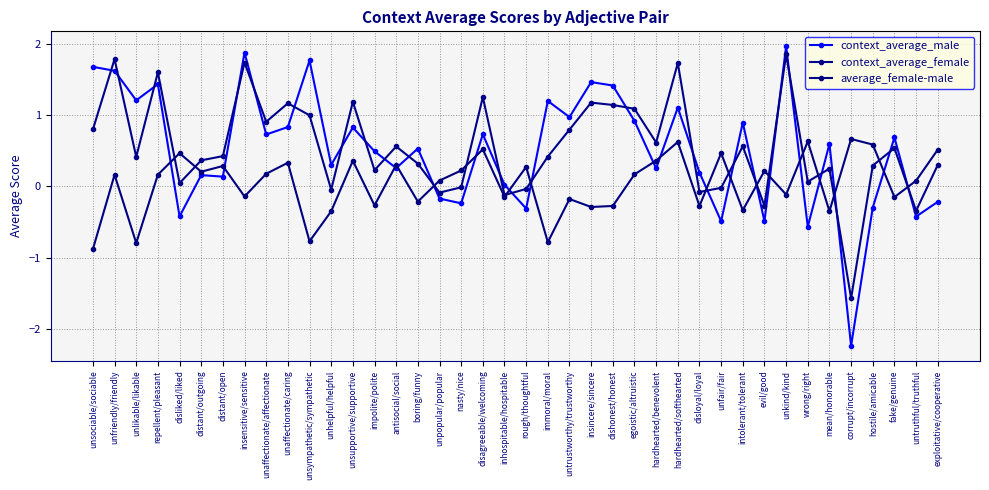

Which series changed the most between immoral/moral and hardhearted/benevolent?

average_female-male